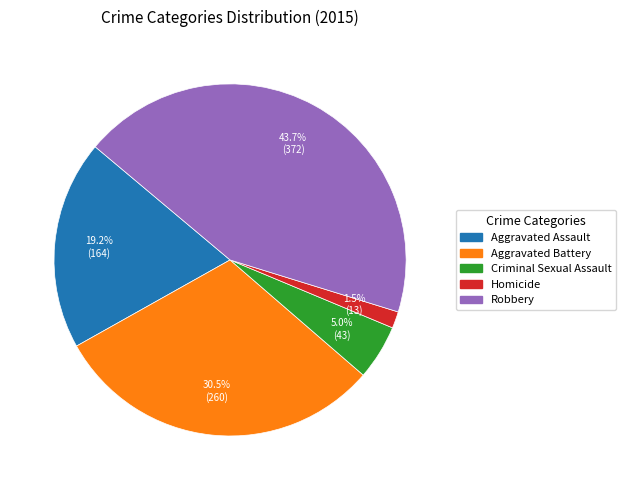

Does Aggravated Assault represent more than half of the total?

No